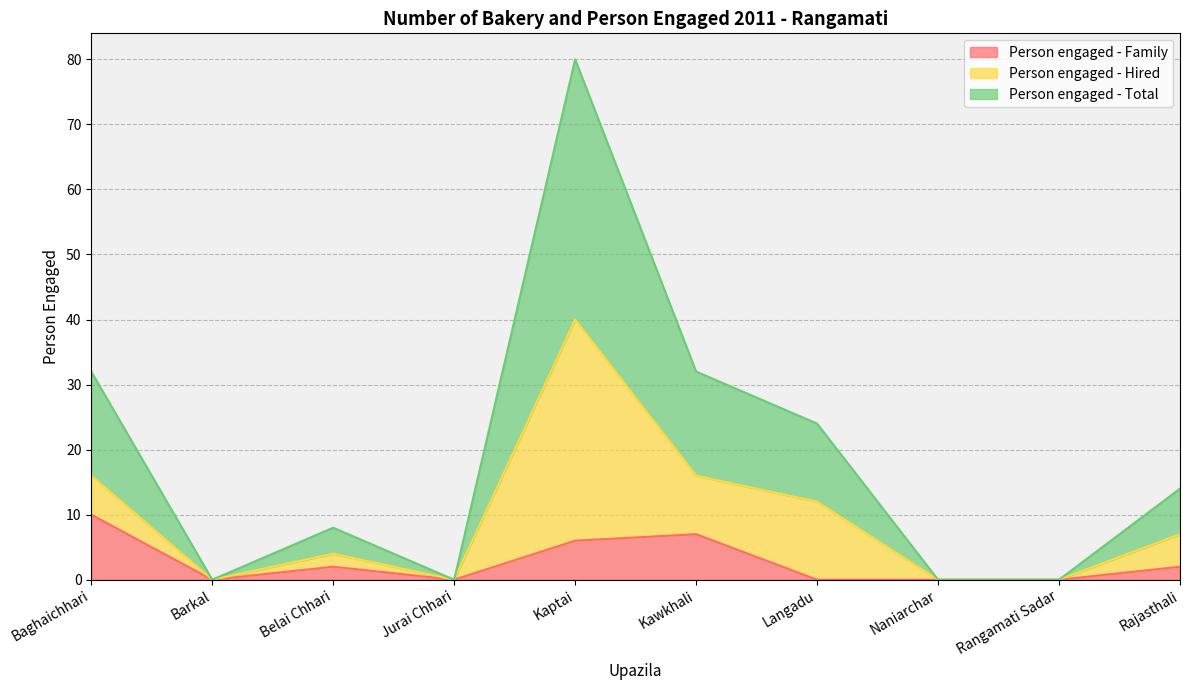

At which label is Person engaged - Family closest to 5?

Kaptai